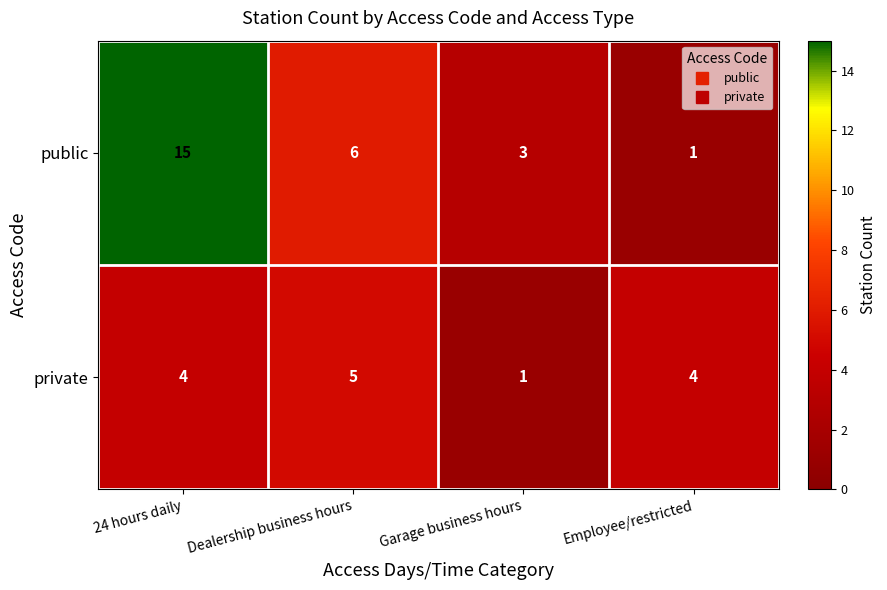

Reading left to right, list all the values displayed in this chart.

public: 15	6	3	1
private: 4	5	1	4